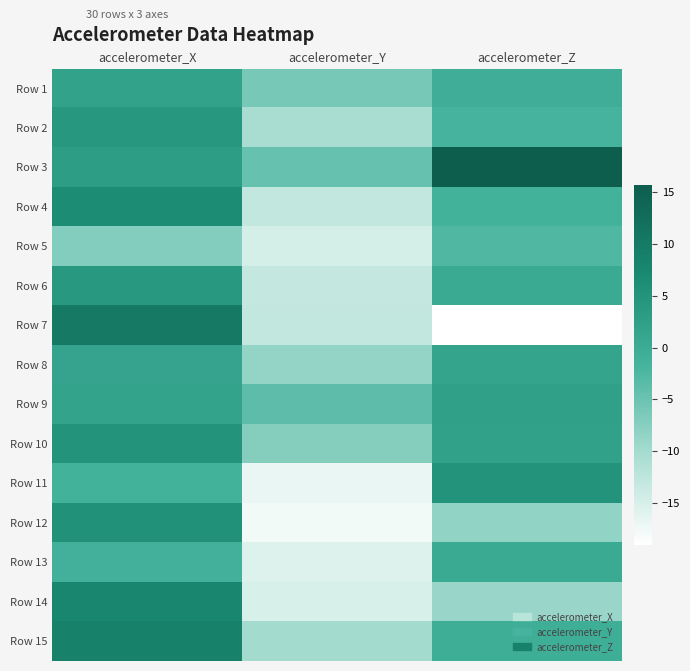

At accelerometer_Z, list the series in order from largest to smallest.

Row 3, Row 11, Row 9, Row 10, Row 8, Row 13, Row 6, Row 1, Row 15, Row 4, Row 2, Row 5, Row 12, Row 14, Row 7